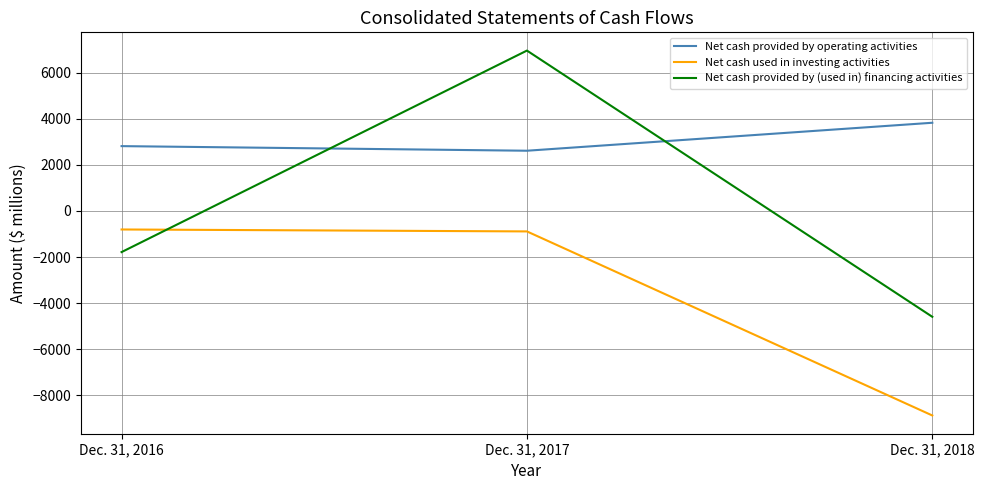

What is the difference between the second highest and minimum values in the Net cash used in investing activities series?

7989